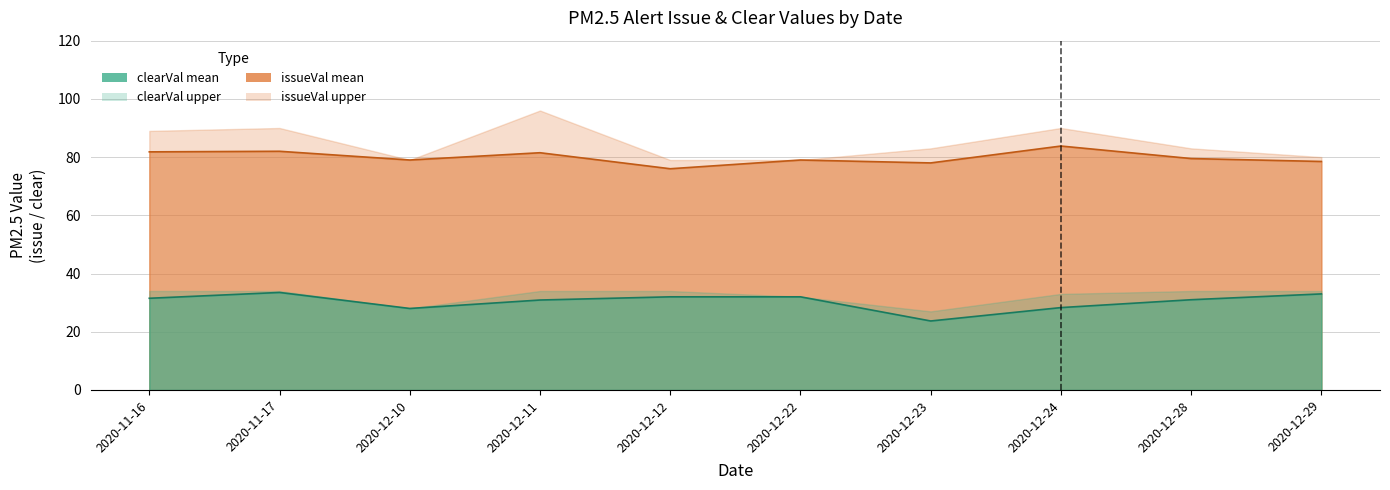

At 2020-12-12, list the series in order from largest to smallest.

issueVal_mean, clearVal_mean